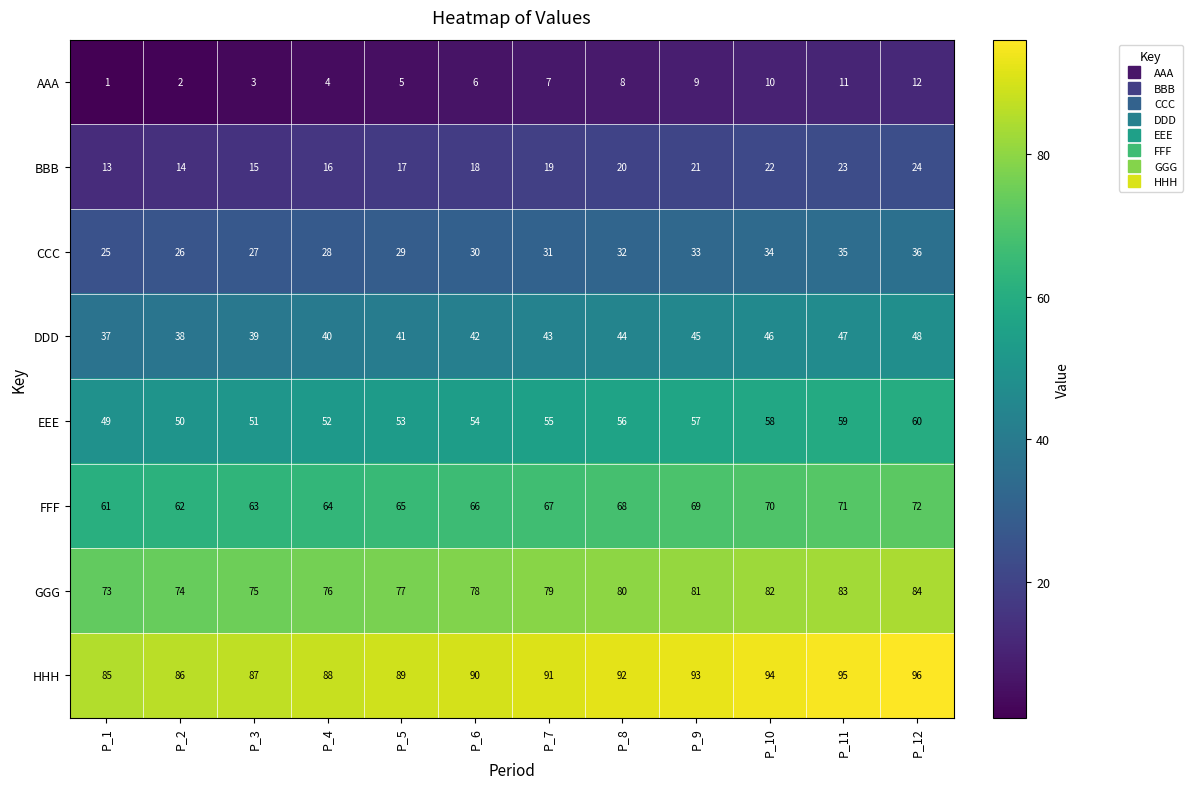

Rank the series at P_2 from lowest to highest value.

AAA, BBB, CCC, DDD, EEE, FFF, GGG, HHH